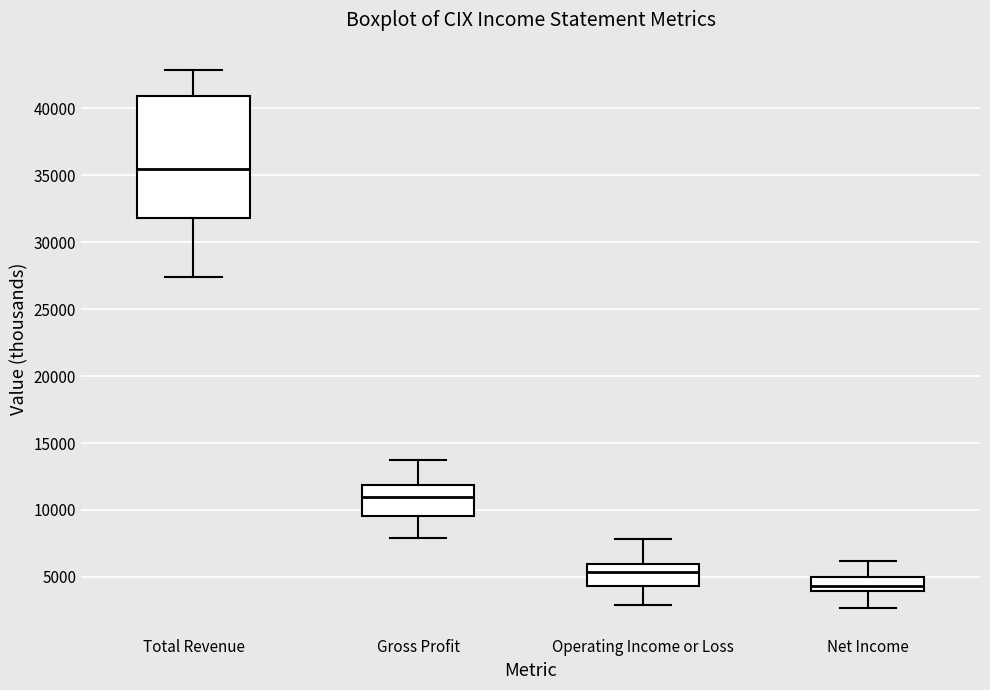

Where does the lower whisker of the box for Operating Income or Loss end on the y-axis? The values are not printed on the chart, so give them approximately, as read against the axis.

3000